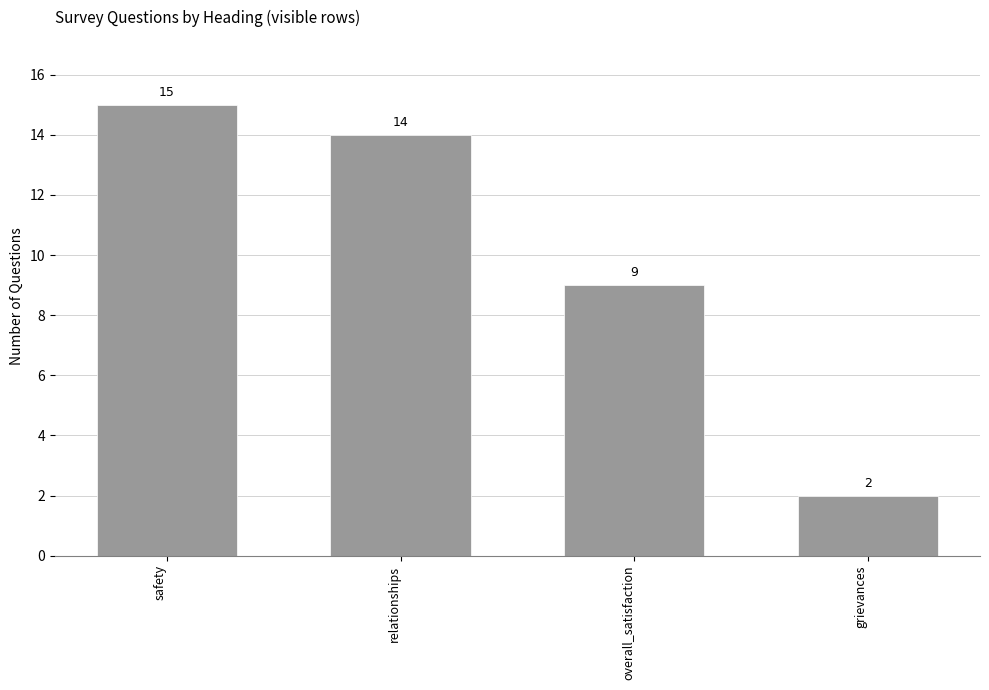

What is the change in value from overall_satisfaction to grievances?

-7